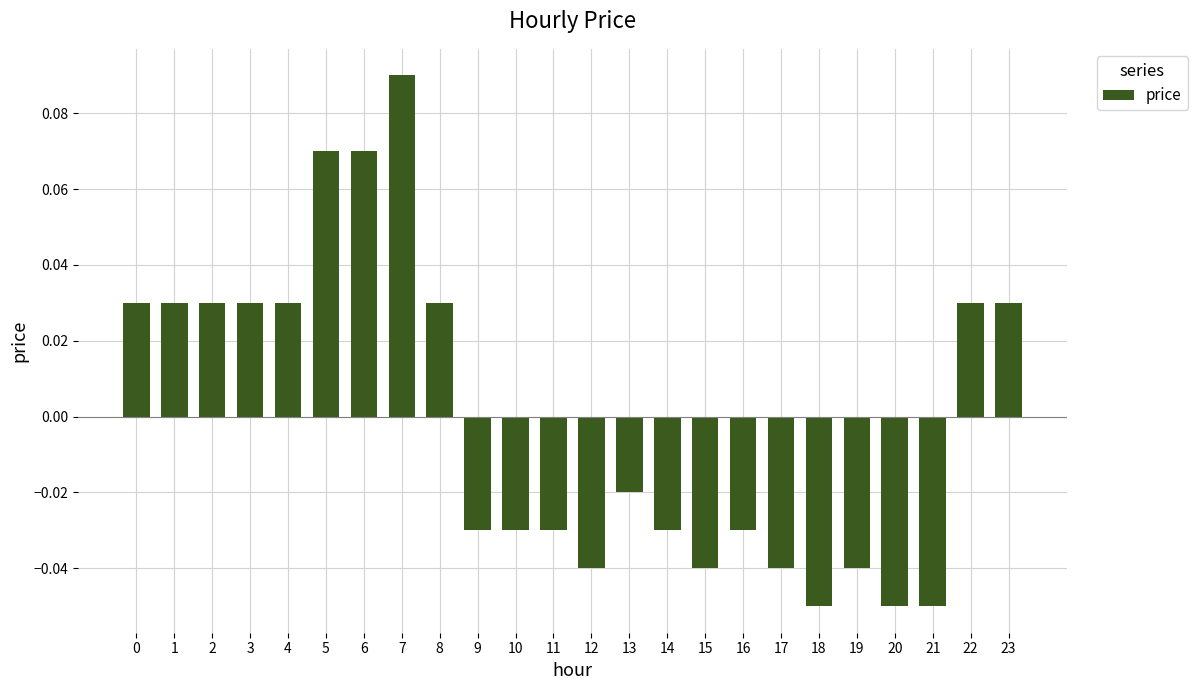

Which label corresponds to the largest value in the chart?

7